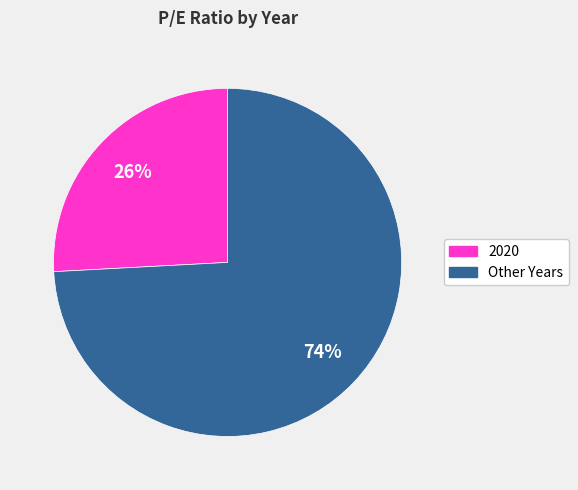

Is there any slice that represents more than half of the pie?

Yes